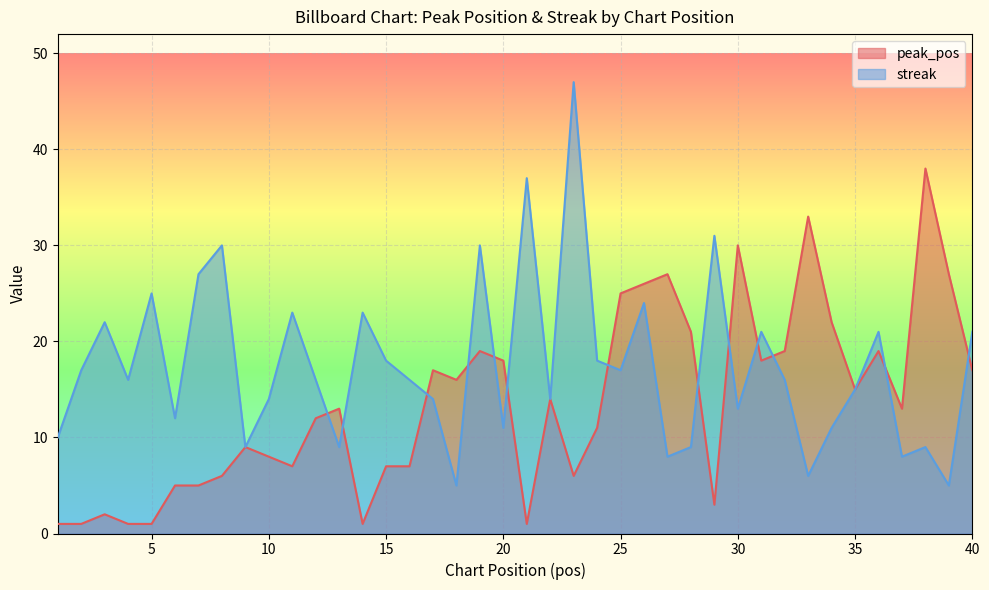

What are all the series names shown in the legend?

peak_pos, streak